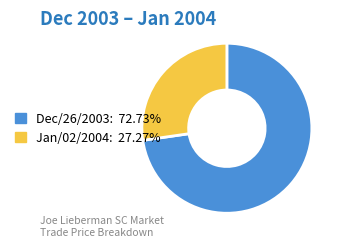

Is there a majority slice in this chart?

Yes